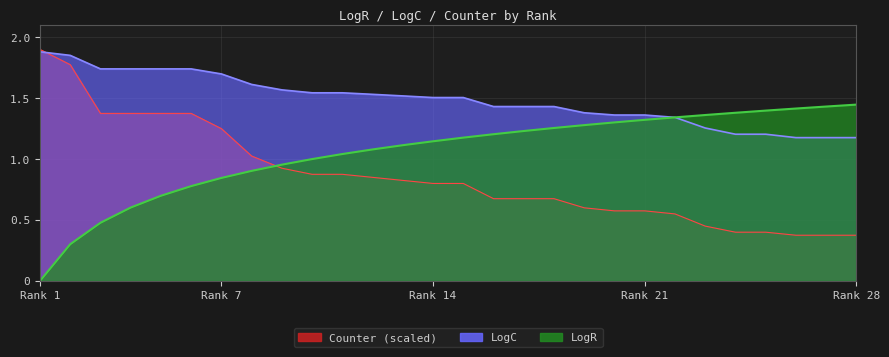

Between Rank 1 and Rank 14, which series saw the biggest shift?

LogR